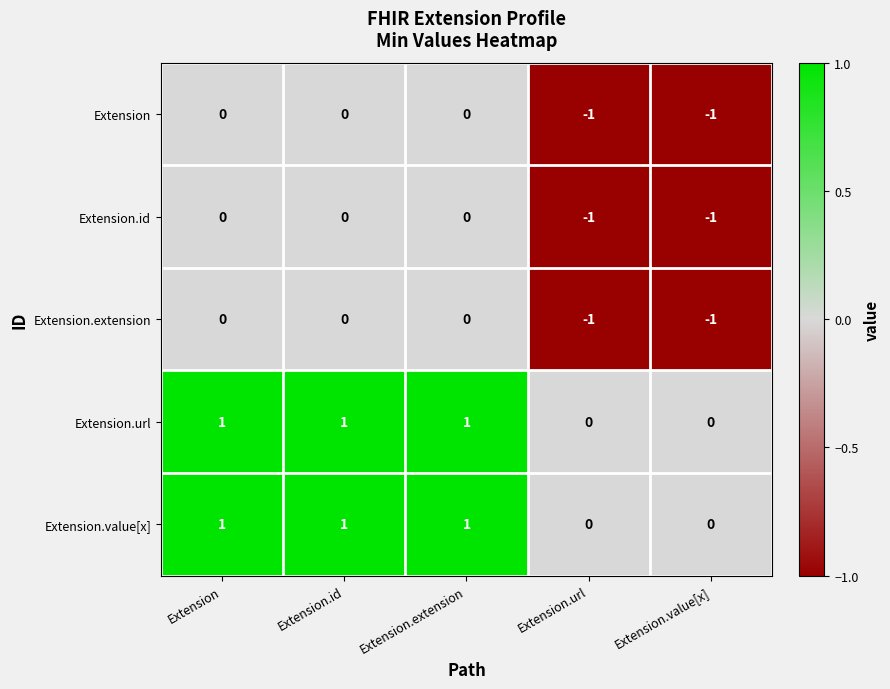

The value of Extension at Extension.value[x] is -1. True or false?

True